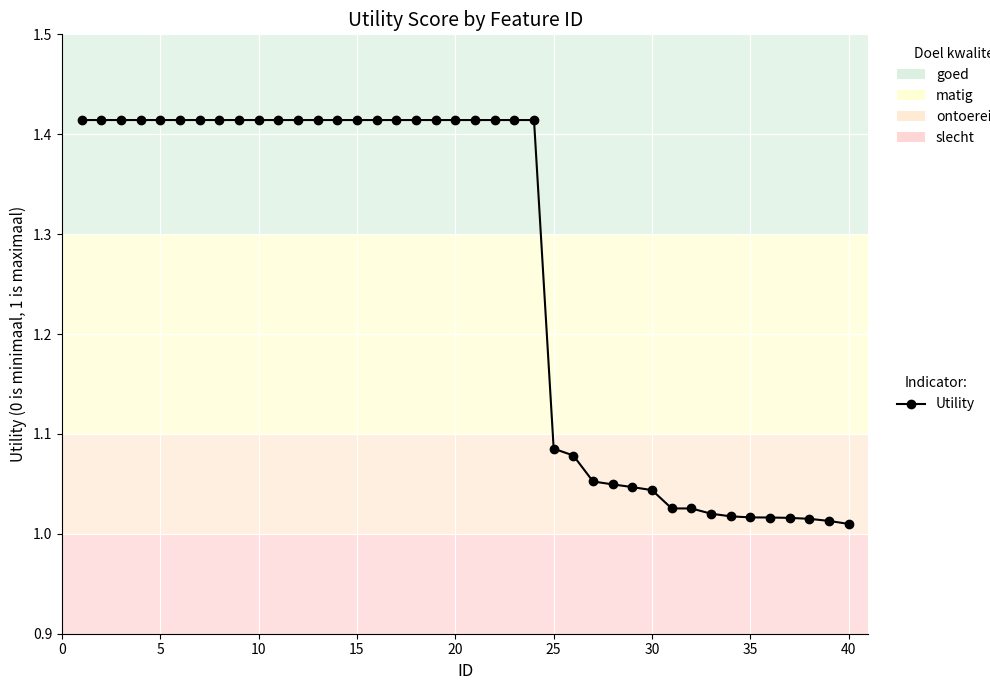

What is the sum of all values?

50.5